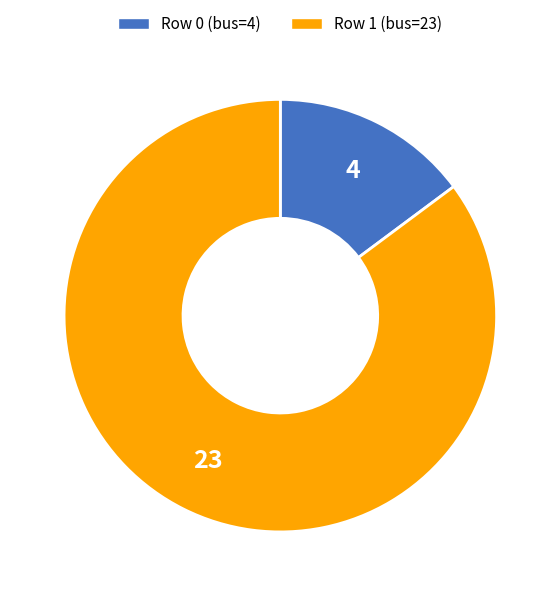

Does any single category account for the majority?

Yes